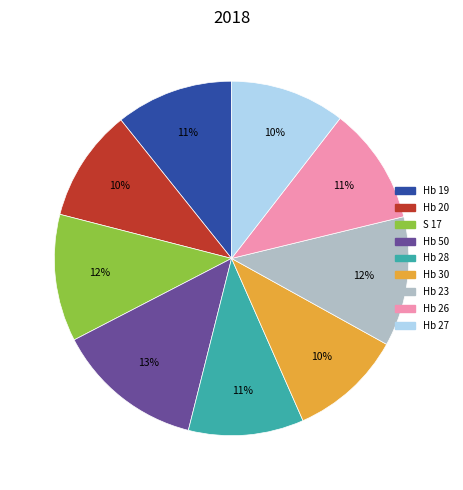

To the nearest percent, what portion does Hb 20 represent?

10%